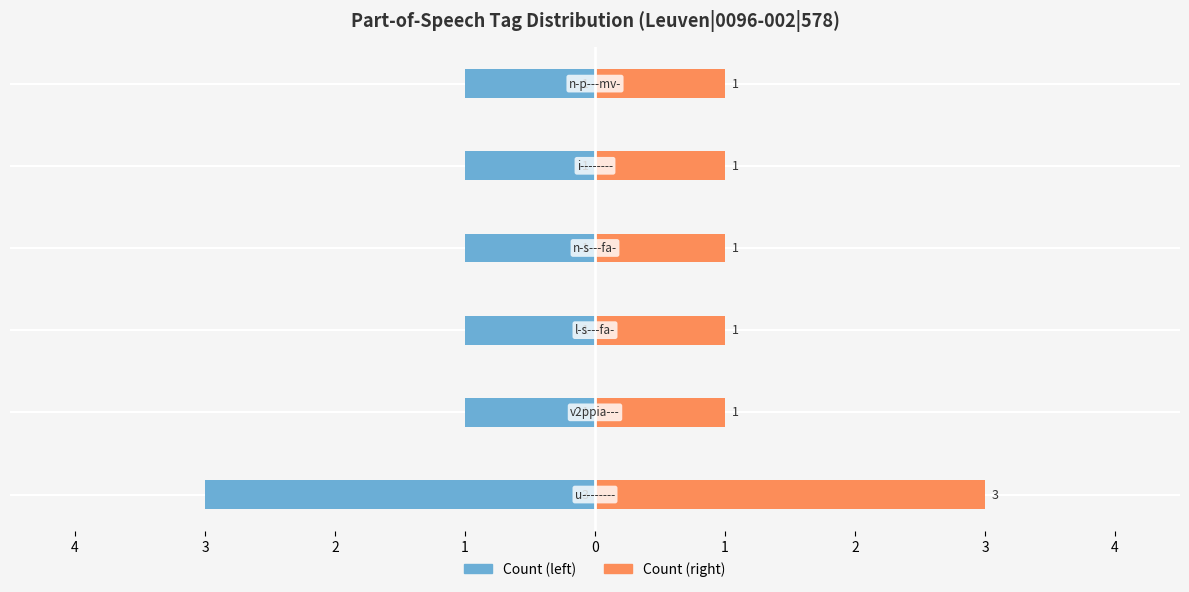

How many bars are there in total?

12